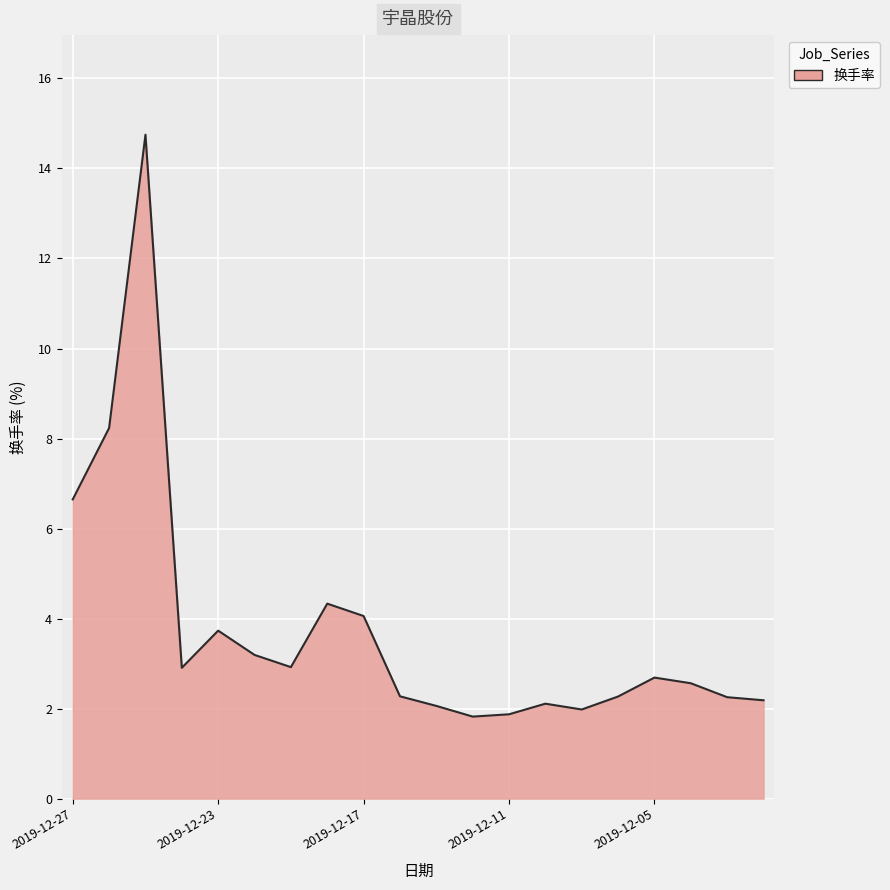

What is the maximum value shown in the chart?

14.8